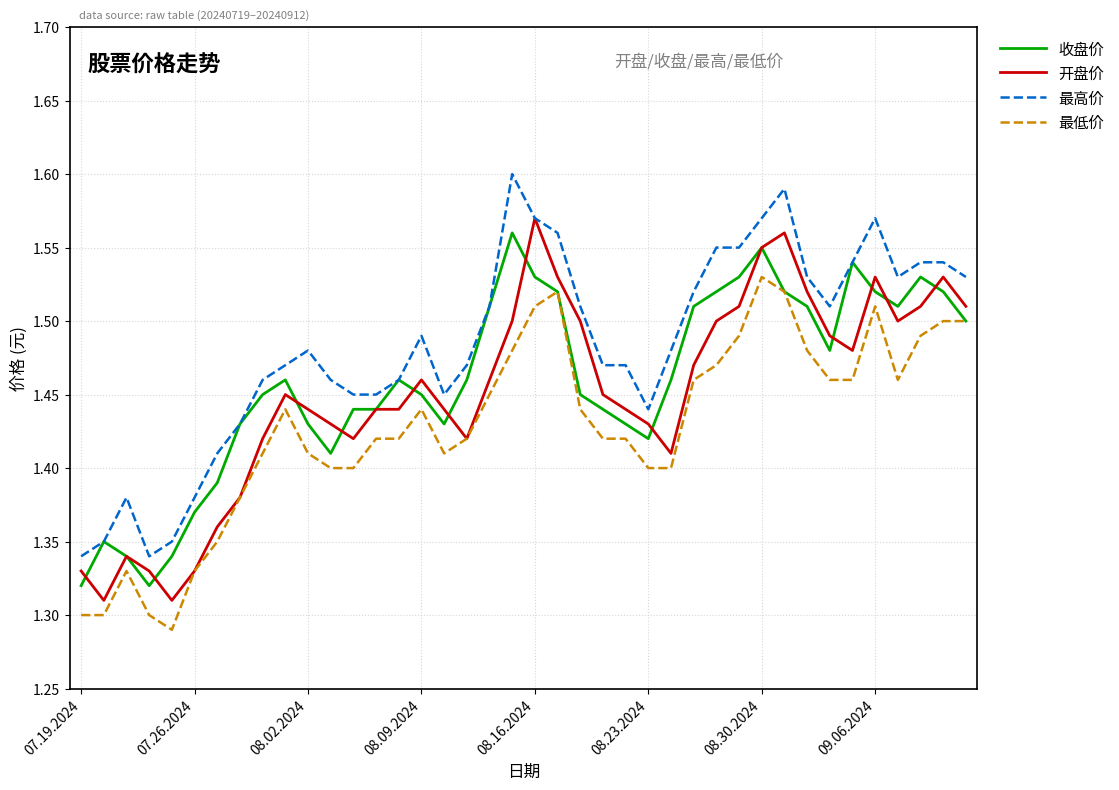

True or false: 最高价 and 最低价 cross at least once.

False